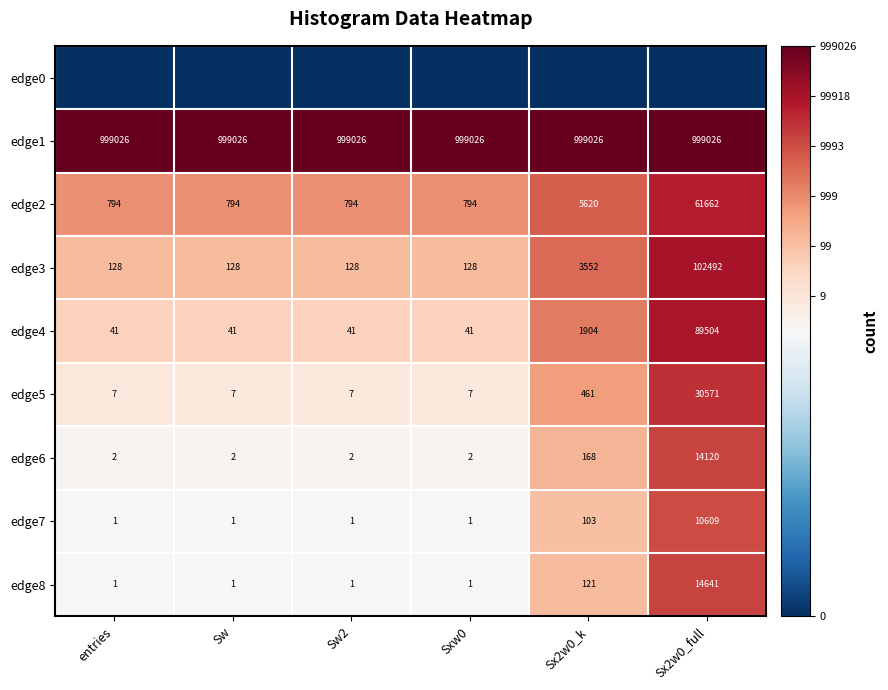

The value of edge5 at Sw is 2. True or false?

False